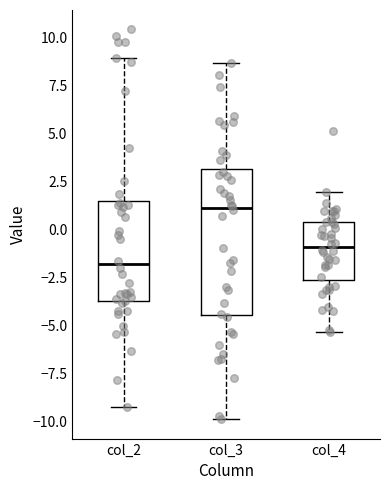

Reading left to right, read every box against the y-axis: the position of its median line, the range the box covers, and the ends of its whiskers. The values are not printed on the chart, so give them approximately, as read against the axis.

col_2: median -2.0, box -3.5 to 1.5, whiskers -9.0 to 9.0
col_3: median 1.0, box -4.5 to 3.0, whiskers -10.0 to 8.5
col_4: median -1.0, box -2.5 to 0.5, whiskers -5.5 to 2.0